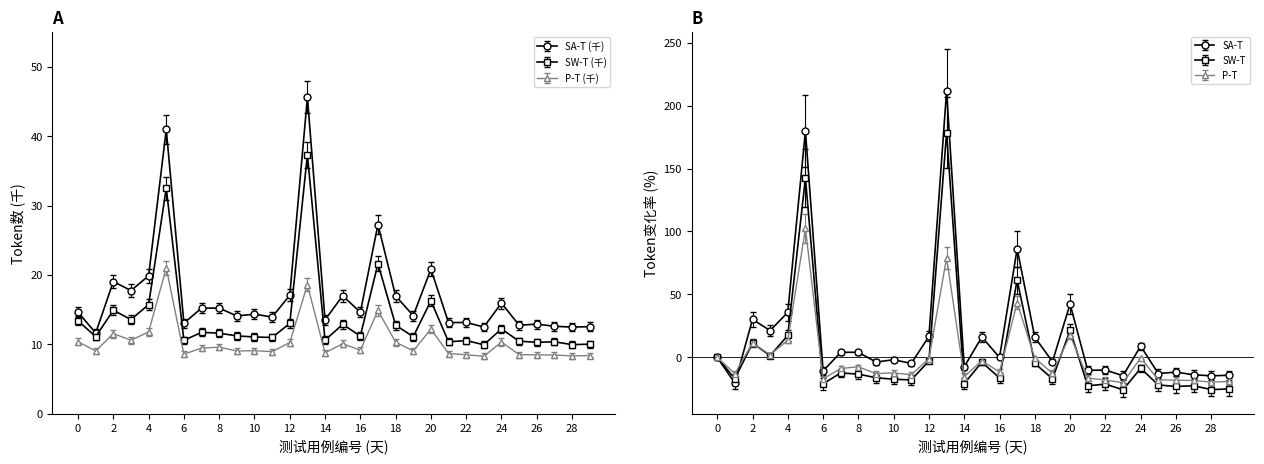

What is the sum of all SA-T values?

515.0